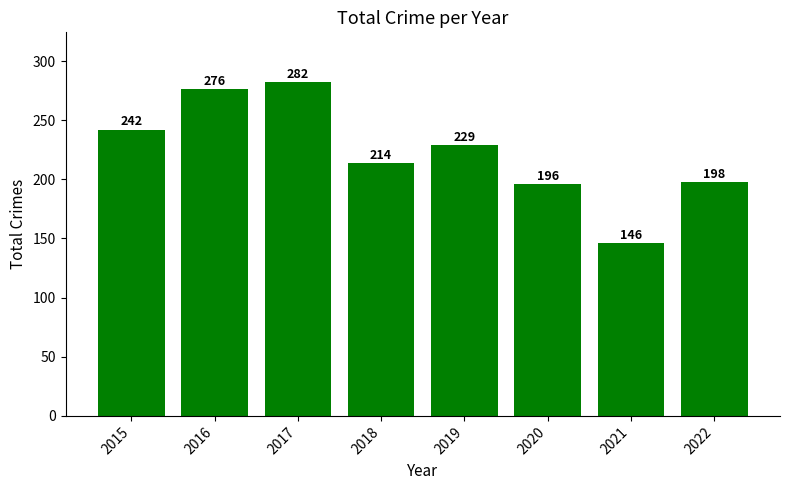

What is the minimum value shown in the chart?

146